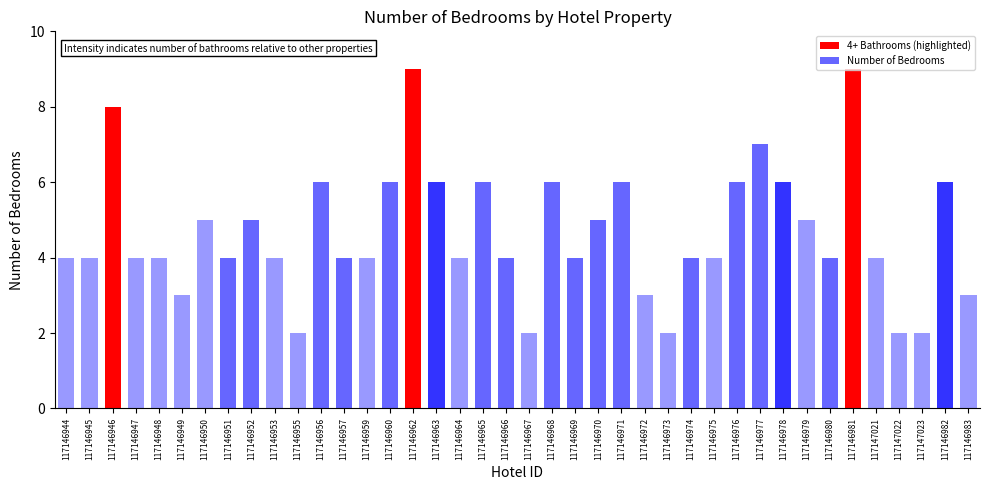

What is the label of the 35th bar from the left?

117146981